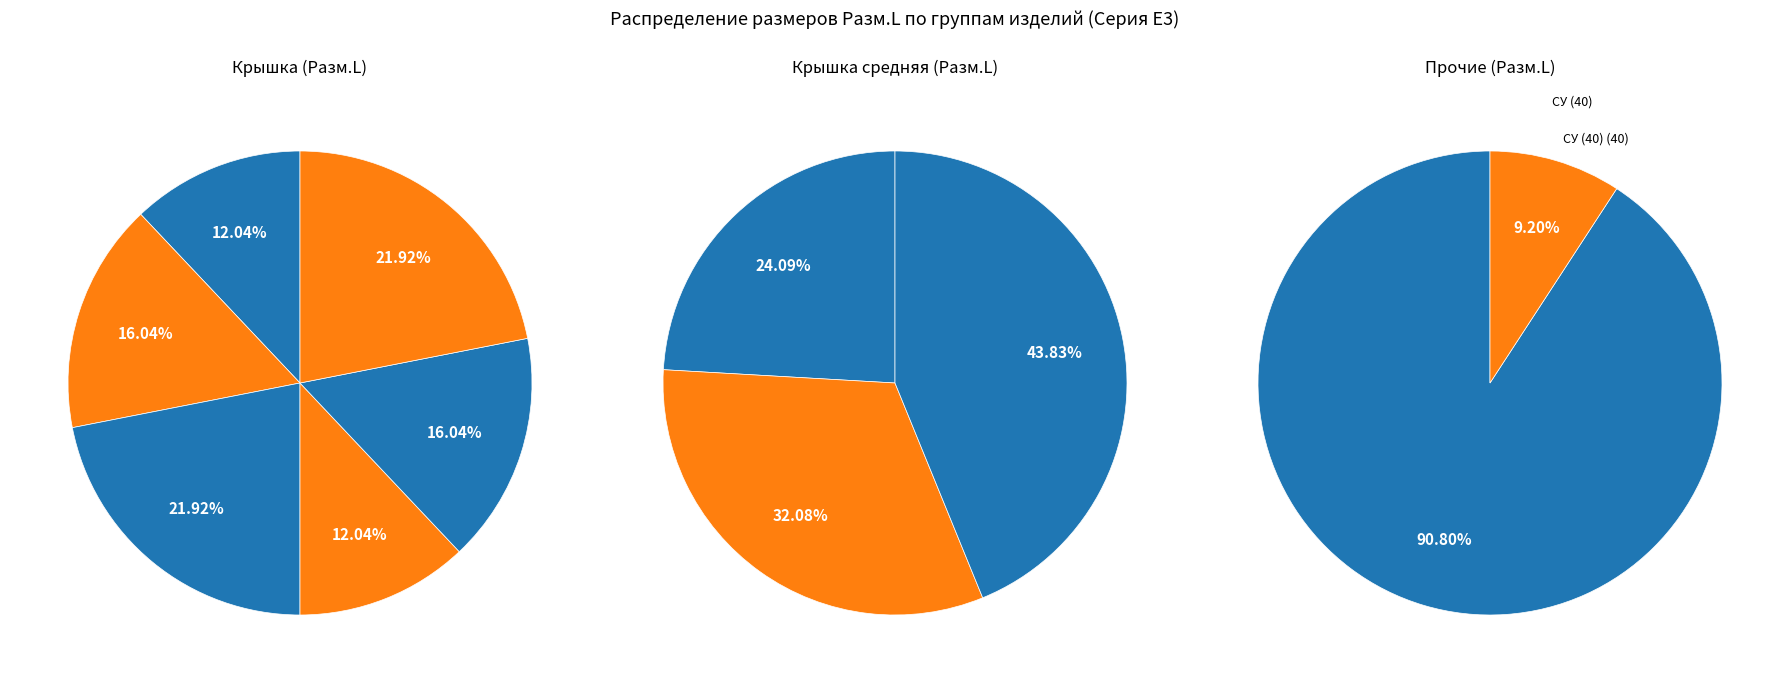

Which slice is the smallest?

СУ (40)